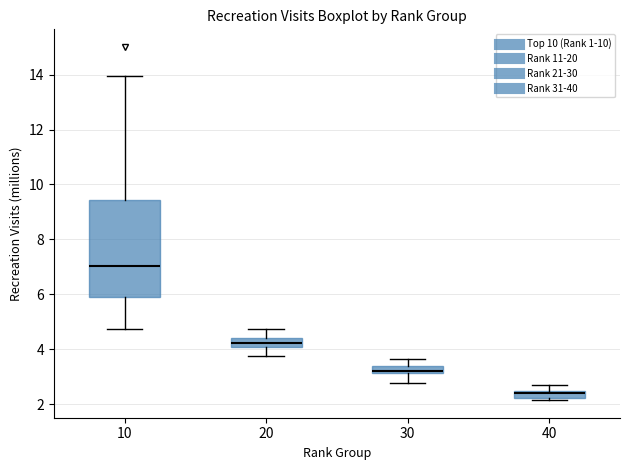

Where is the upper edge of the box at x = 20 on the y-axis? The values are not printed on the chart, so give them approximately, as read against the axis.

4.4